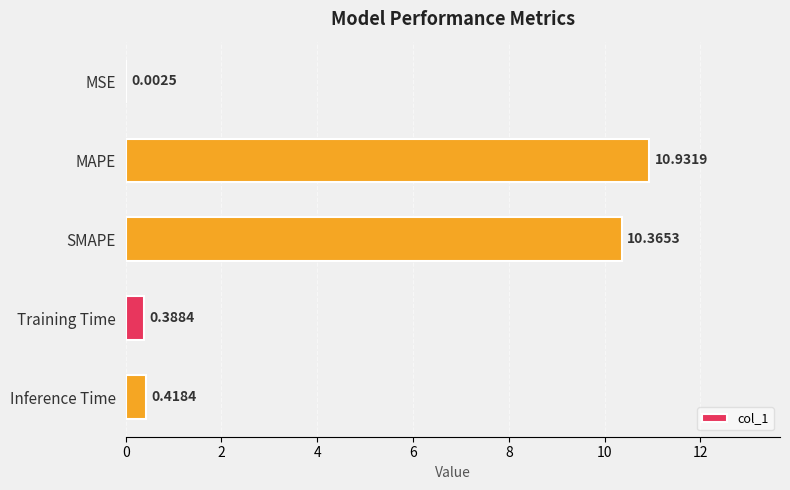

At which label is the value closest to 5?

Inference Time